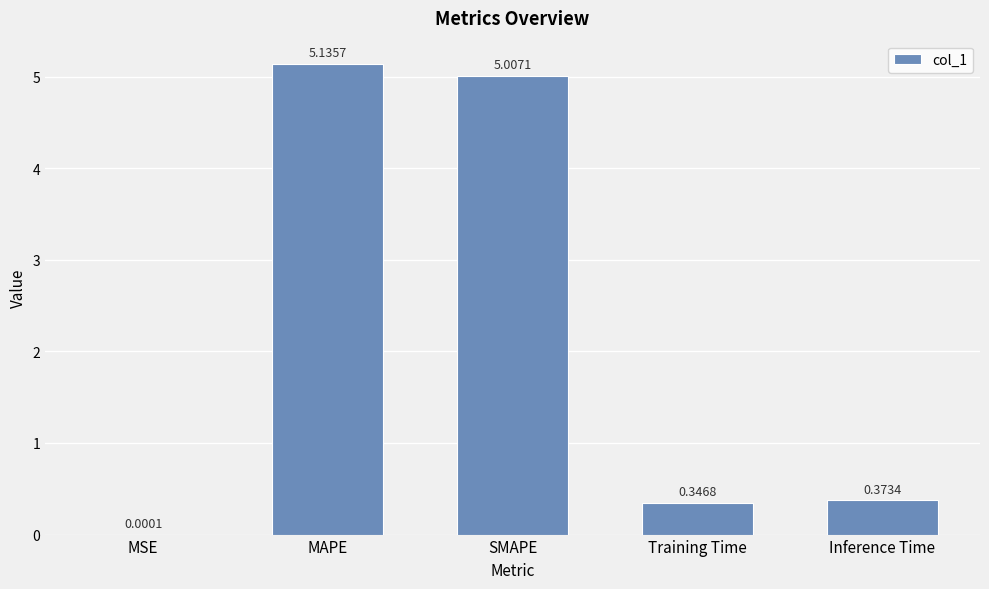

Is it true that the value at SMAPE is 7.6?

False